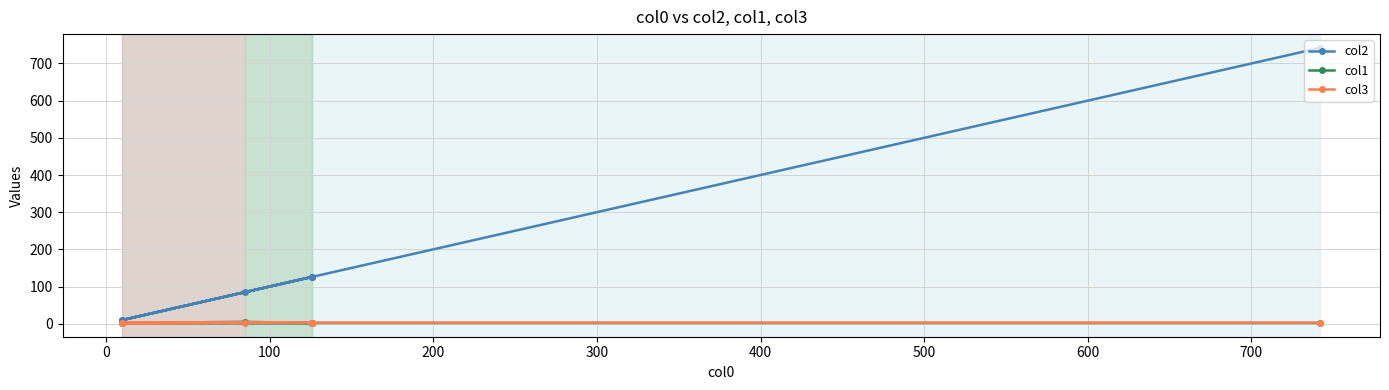

What are all the series names shown in the legend?

col2, col1, col3